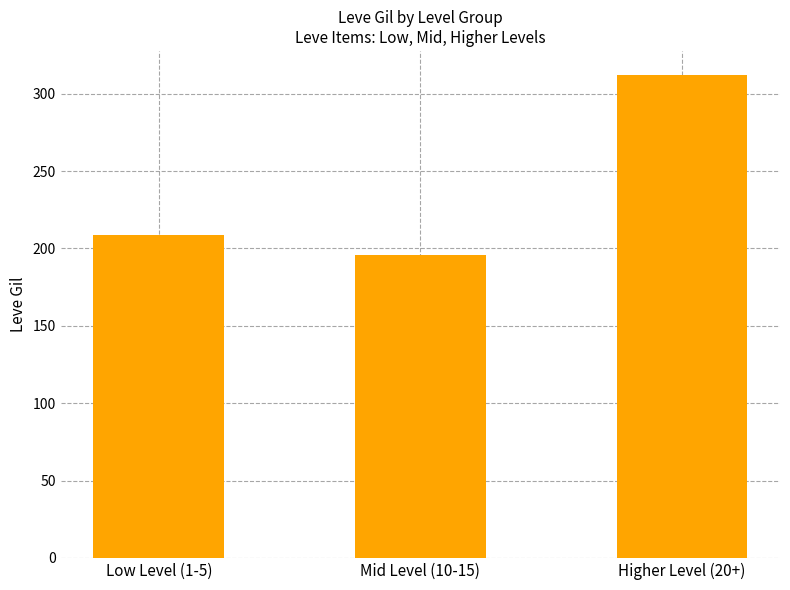

What is the sum of the values at Low Level (1-5) and Mid Level (10-15)?

404.6